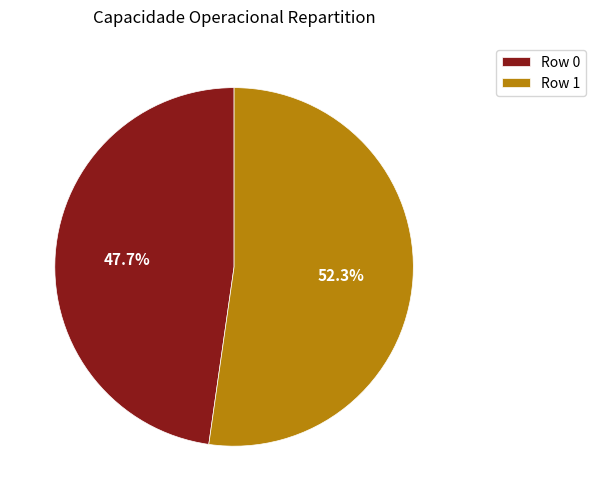

Is there a majority slice in this chart?

Yes